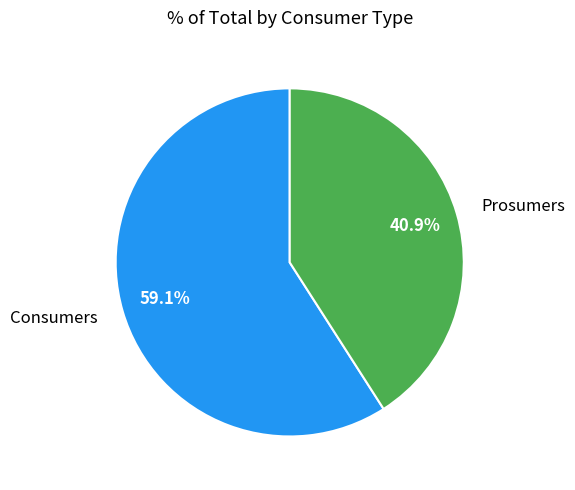

How many slices are in this pie chart?

2